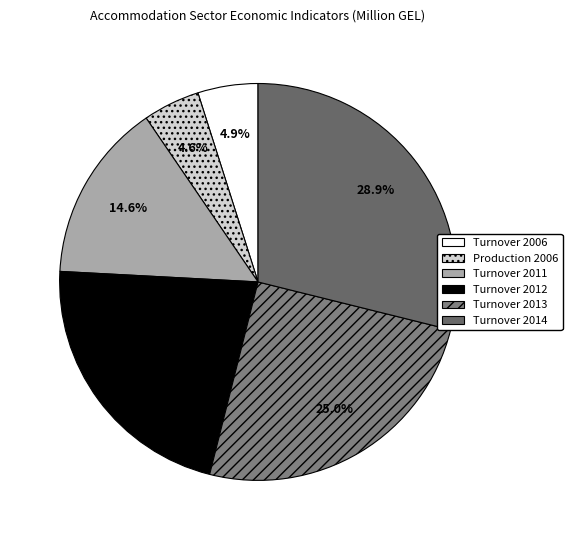

How many segments does this pie chart have?

6